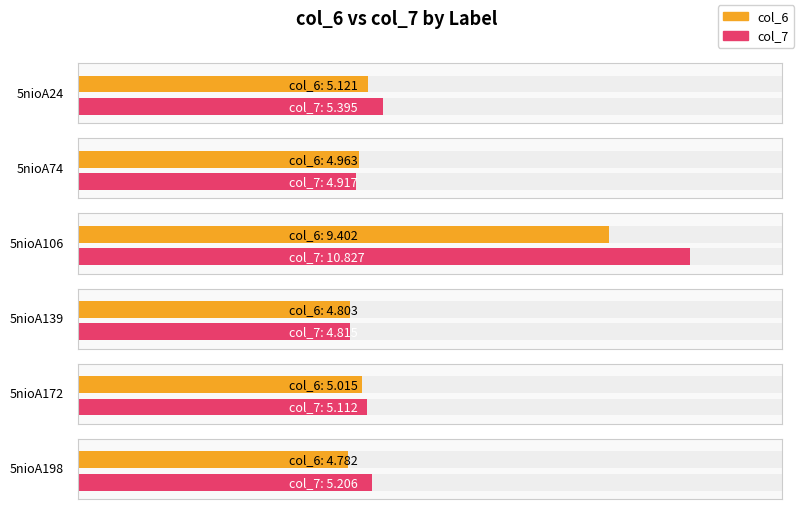

What are all the series names shown in the legend?

col_6, col_7